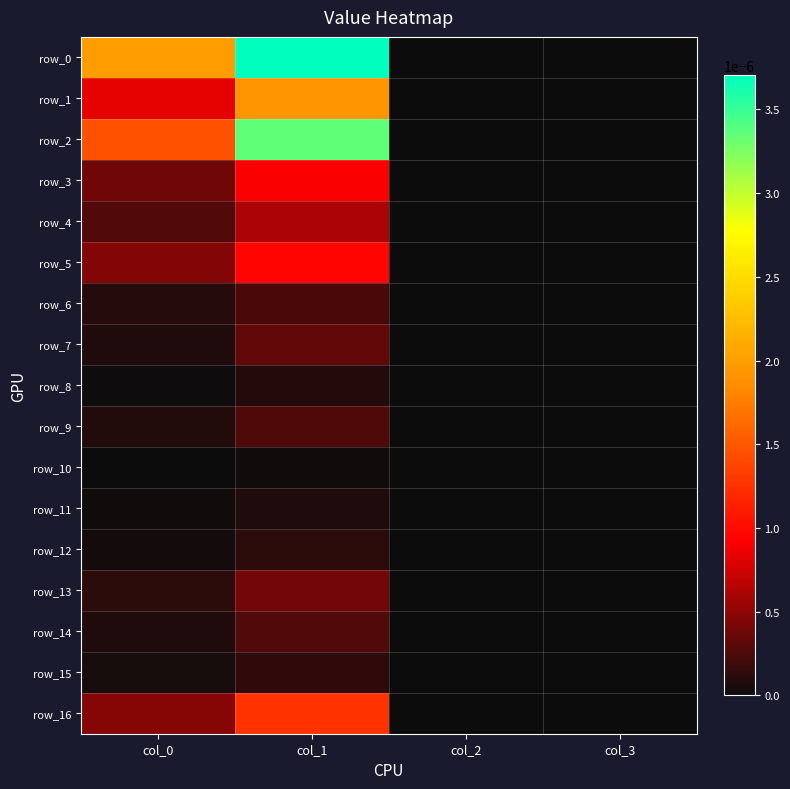

Which series changed the most between col_0 and col_1?

row_2